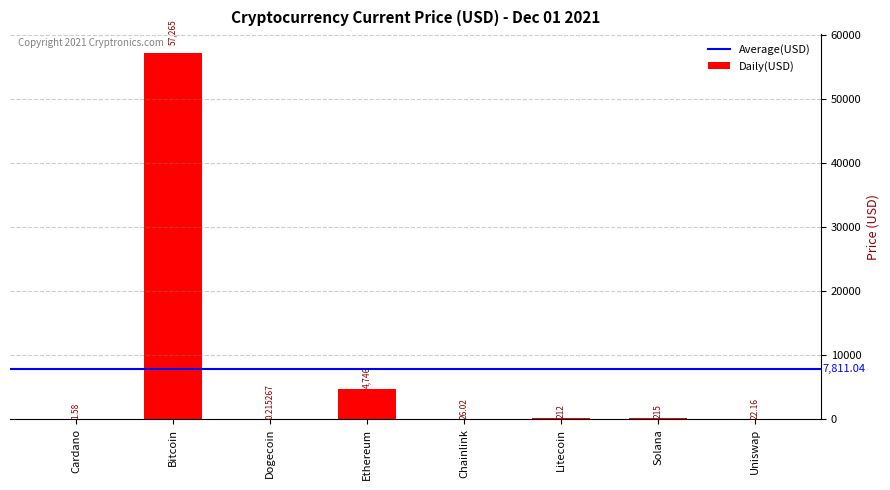

Which category has the highest value across all series?

Bitcoin